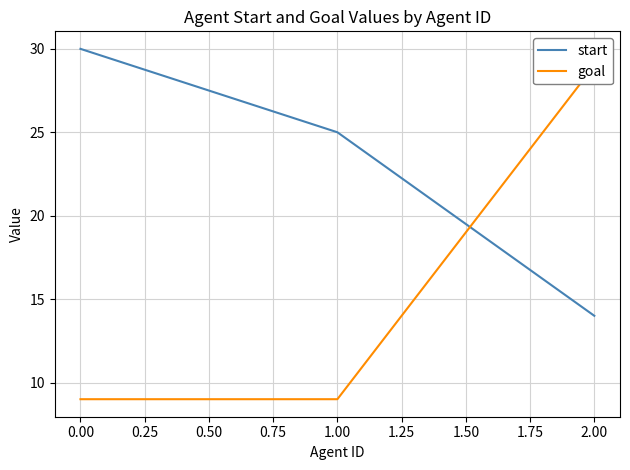

How many values in the start series exceed 25?

1